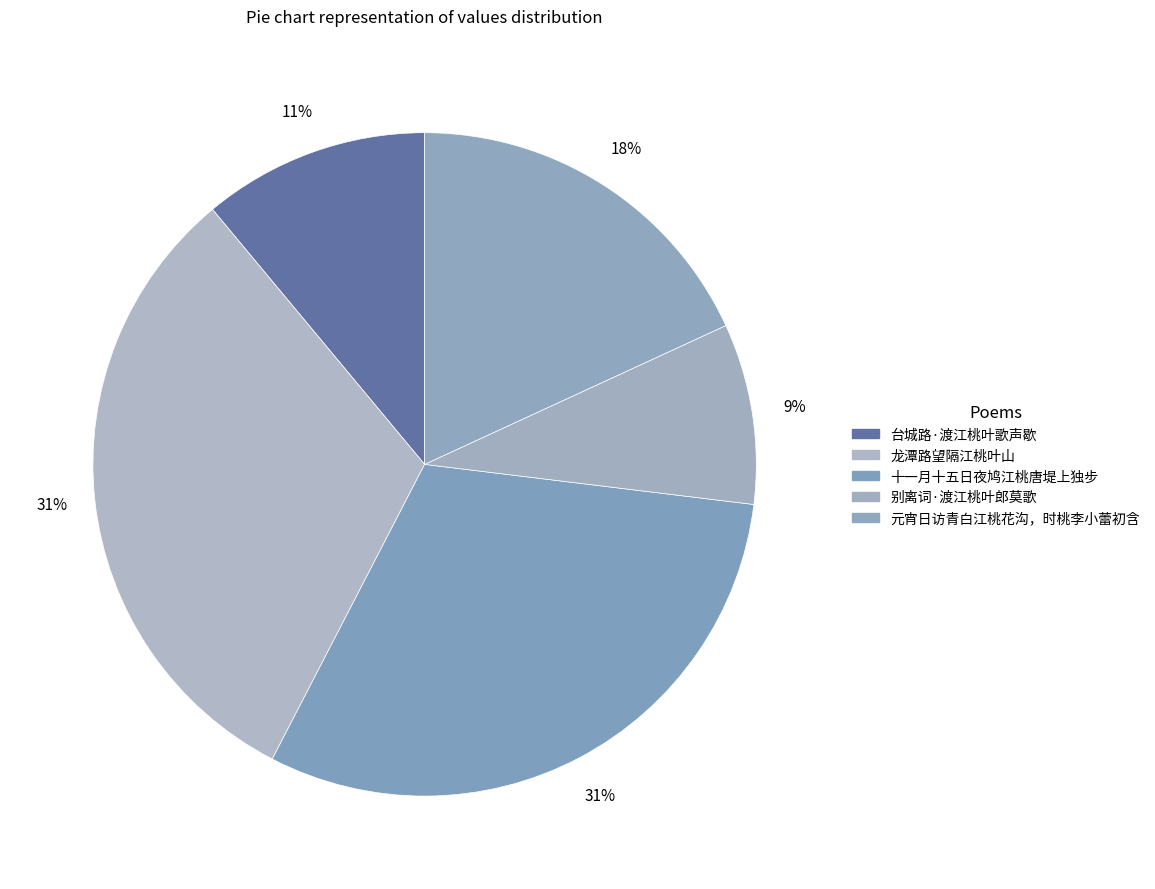

Which category has the smallest portion of the pie?

别离词·渡江桃叶郎莫歌